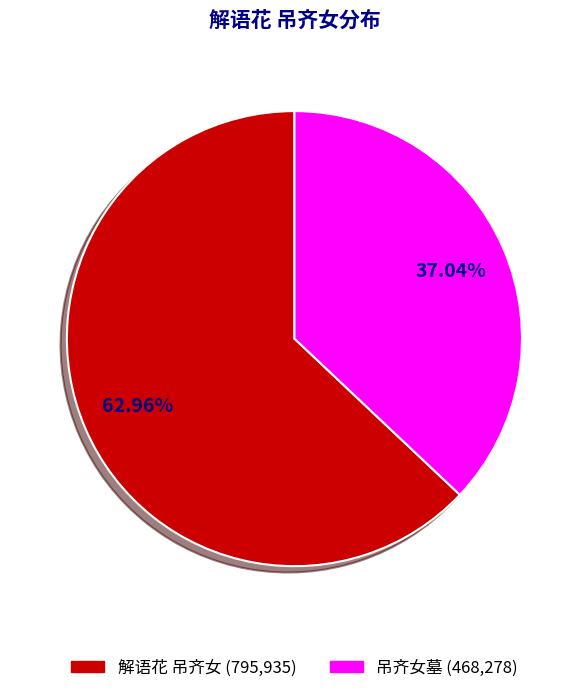

Does 解语花 吊齐女 represent more than half of the total?

Yes